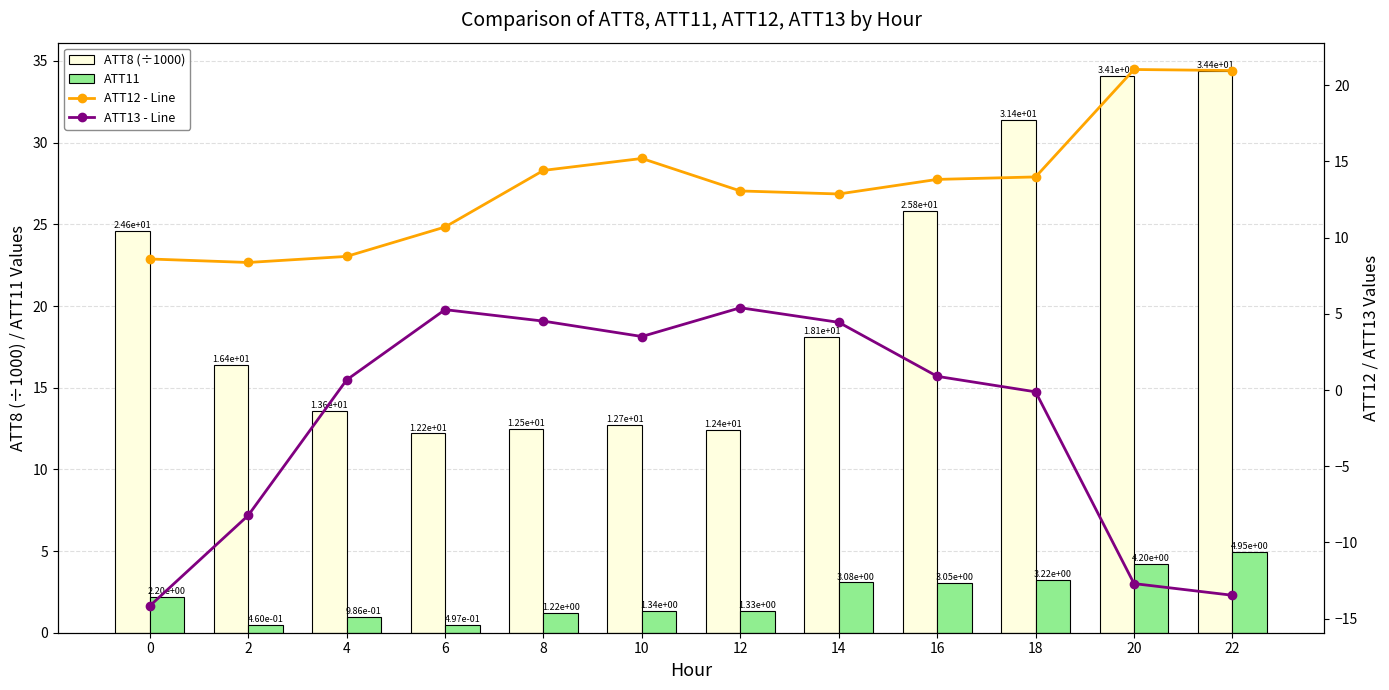

Between 14 and 22, which series saw the biggest shift?

ATT13 - Line